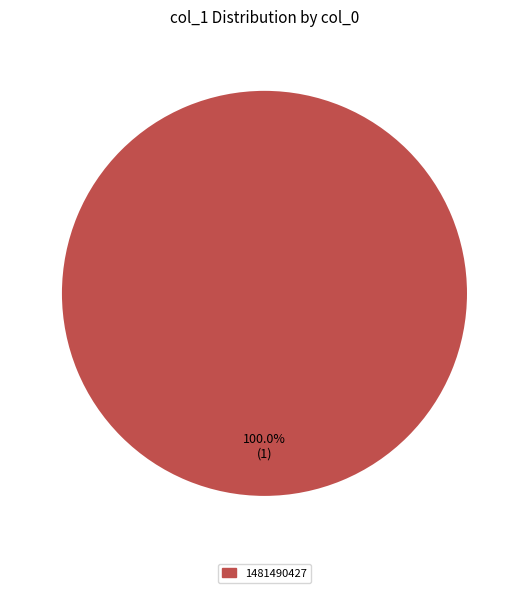

Is there any slice that represents more than half of the pie?

Yes